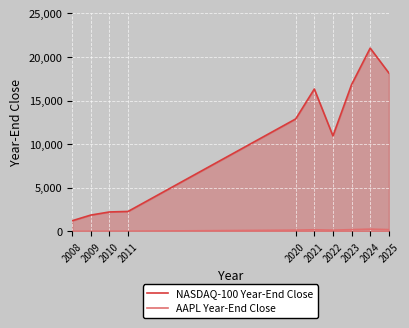

How many lines are shown in the chart?

2